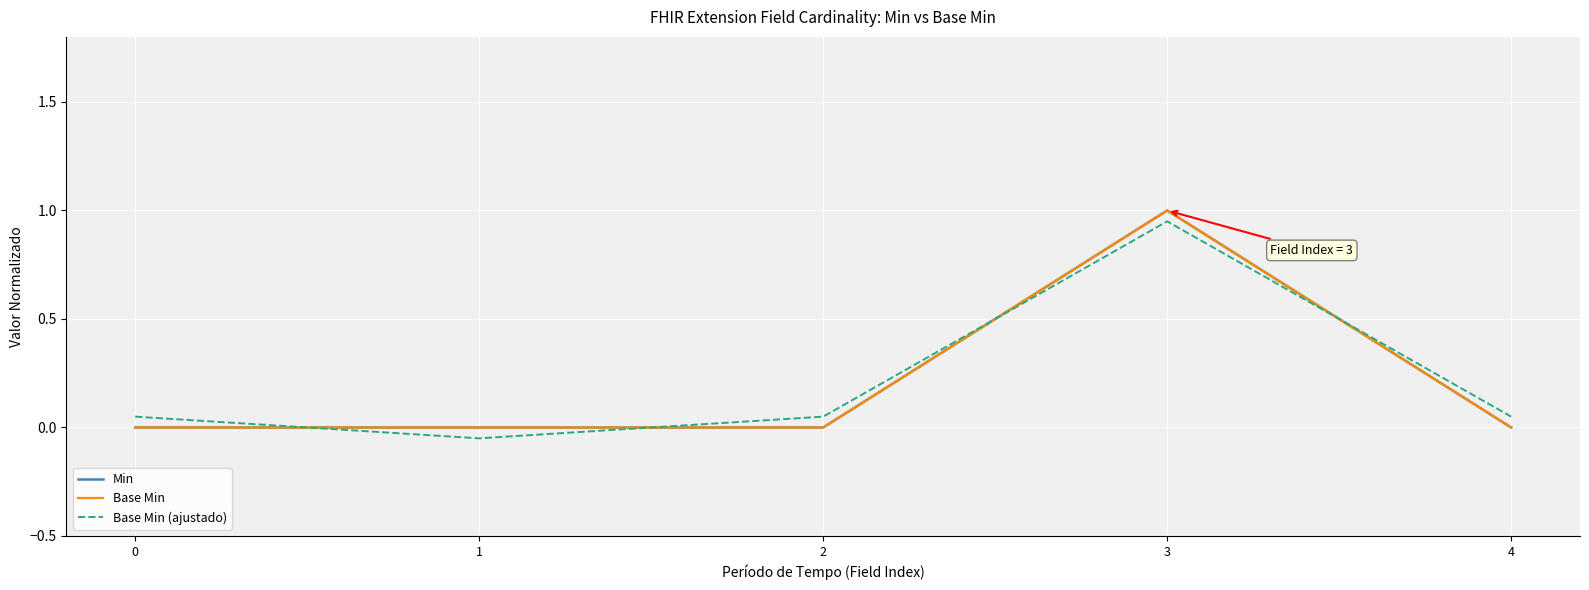

How many interior local peaks does the Min series have?

1